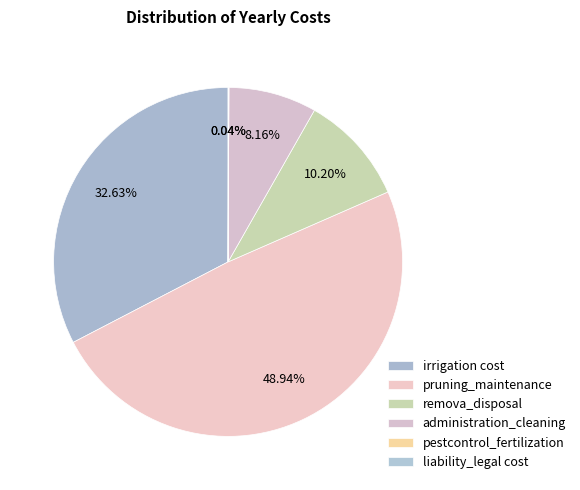

Is irrigation cost the majority of the pie?

No